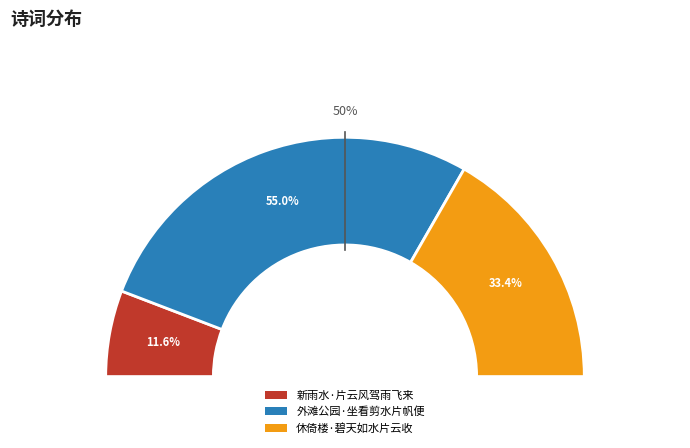

What is the majority slice?

外滩公园·坐看剪水片帆便